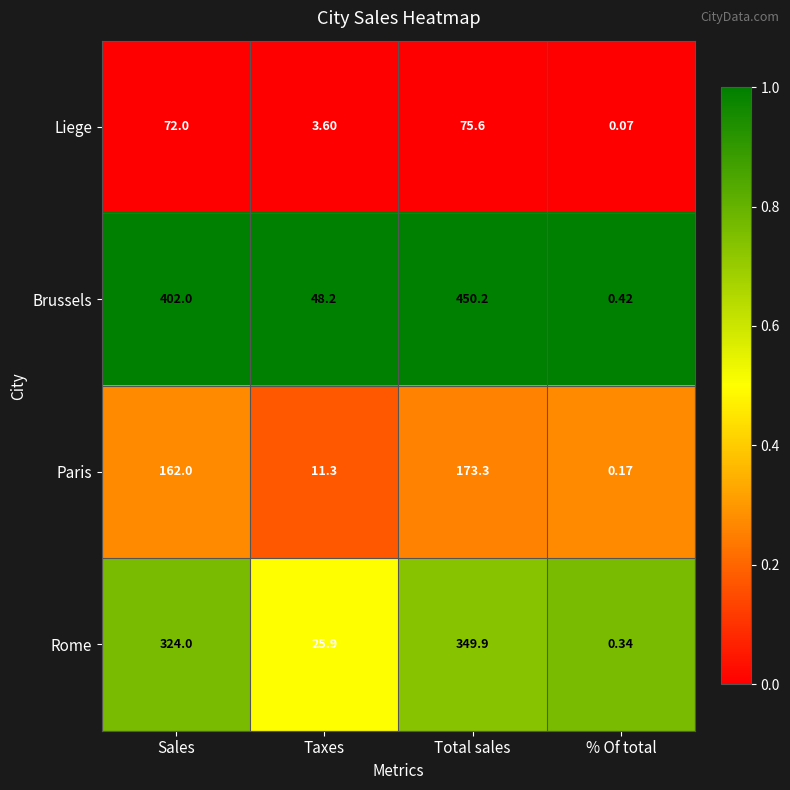

At which category does the chart reach its peak across all series?

Total sales